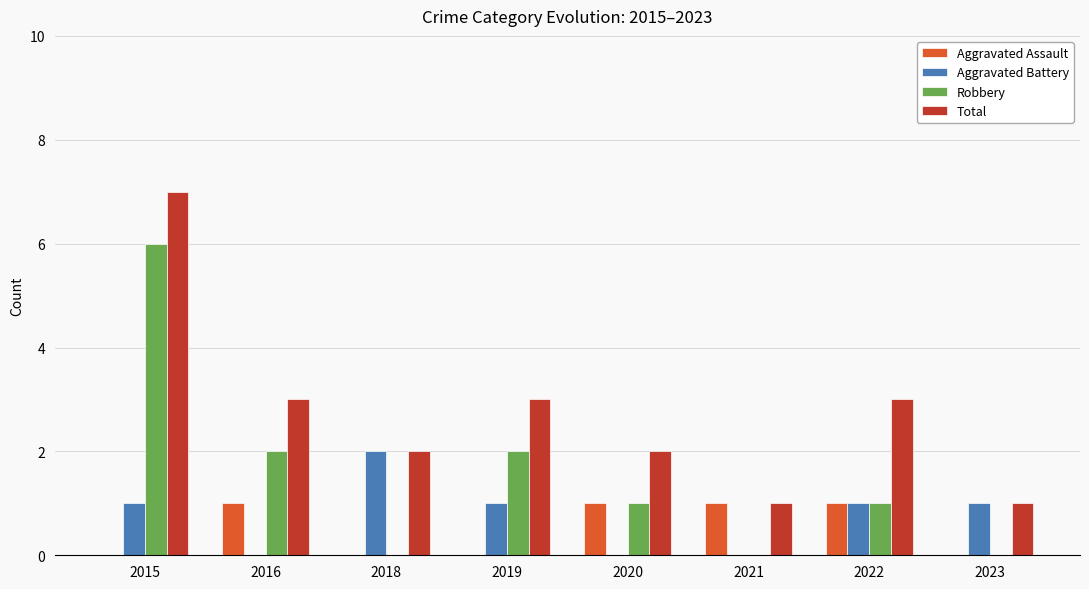

What is the highest value of the Aggravated Battery series?

2